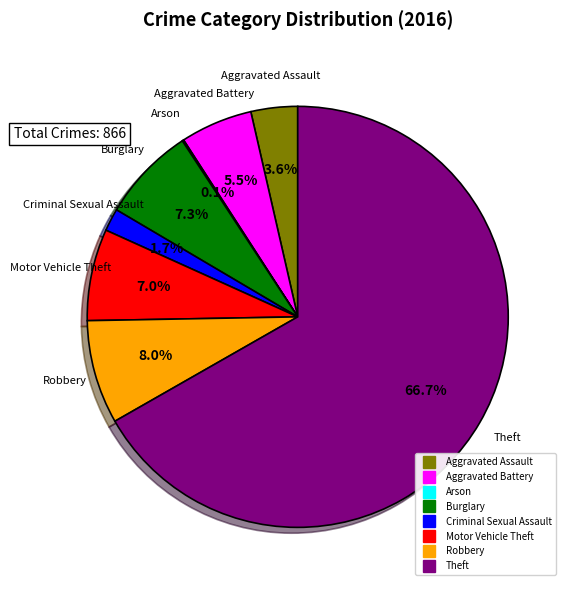

Which category has the biggest portion of the pie?

Theft